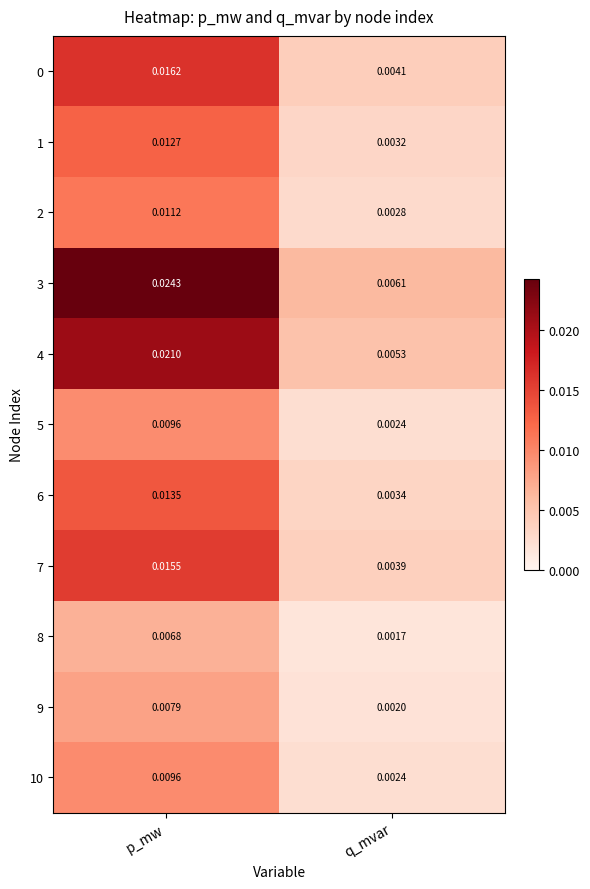

Which series has the largest range (max minus min)?

3